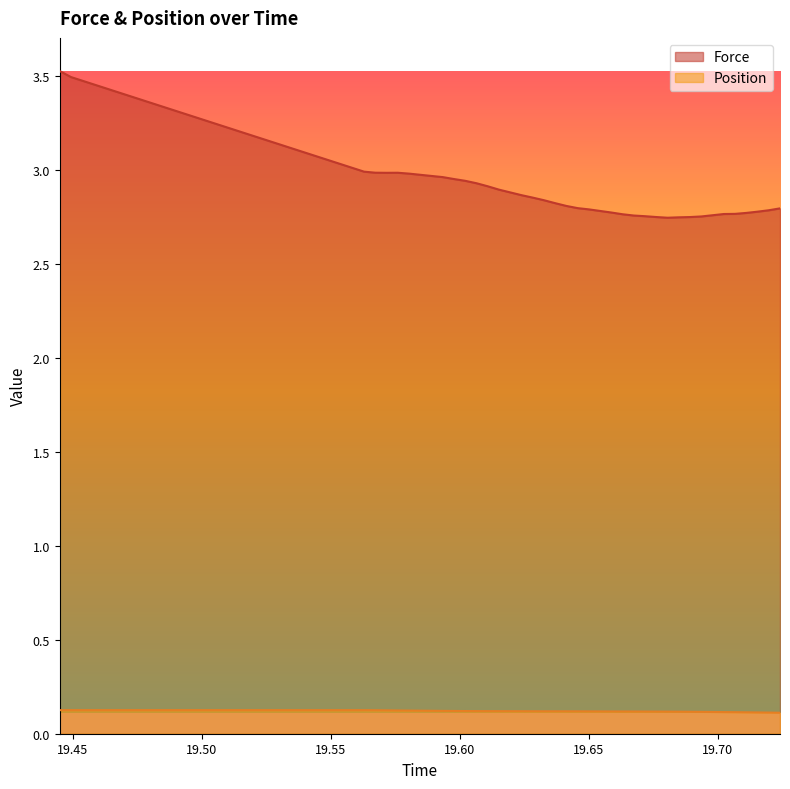

True or false: Force and Position intersect in this chart.

False